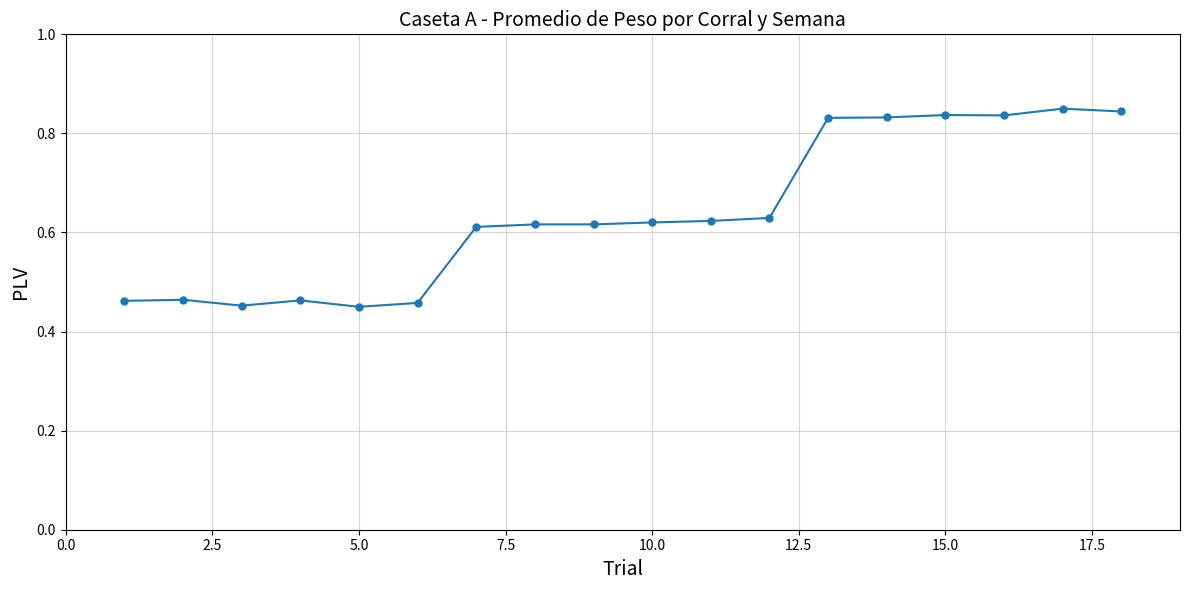

True or false: the data has more than 1 interior local peaks.

True